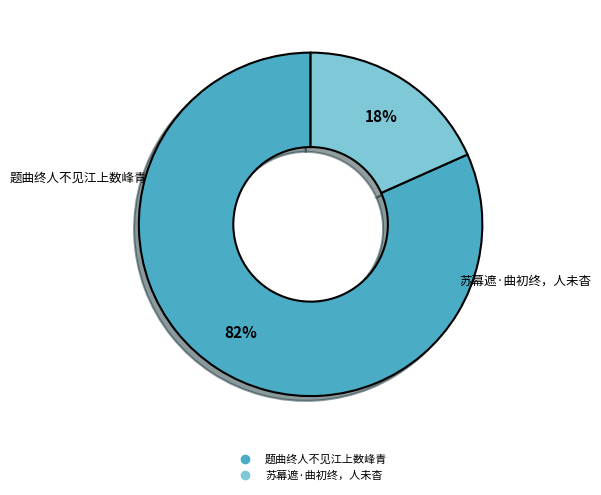

The 苏幕遮·曲初终，人未杳 slice represents 6% of the pie. True or false?

False